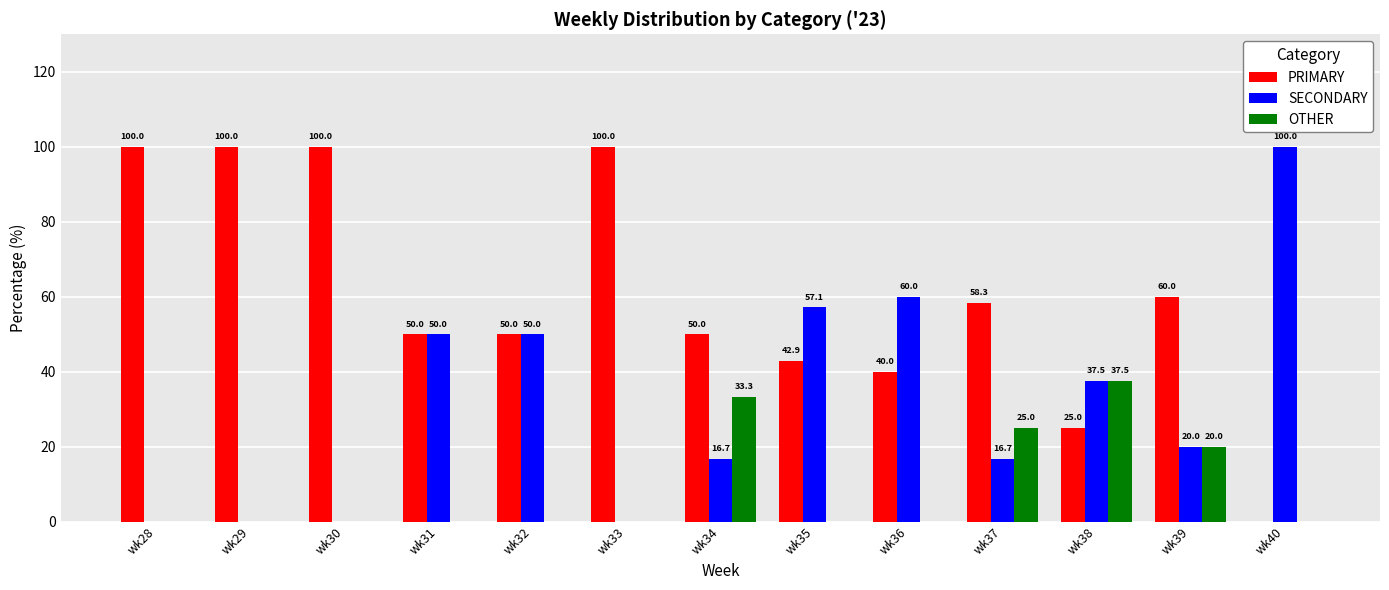

What is the sum of the PRIMARY values at wk40 and wk30?

100.0